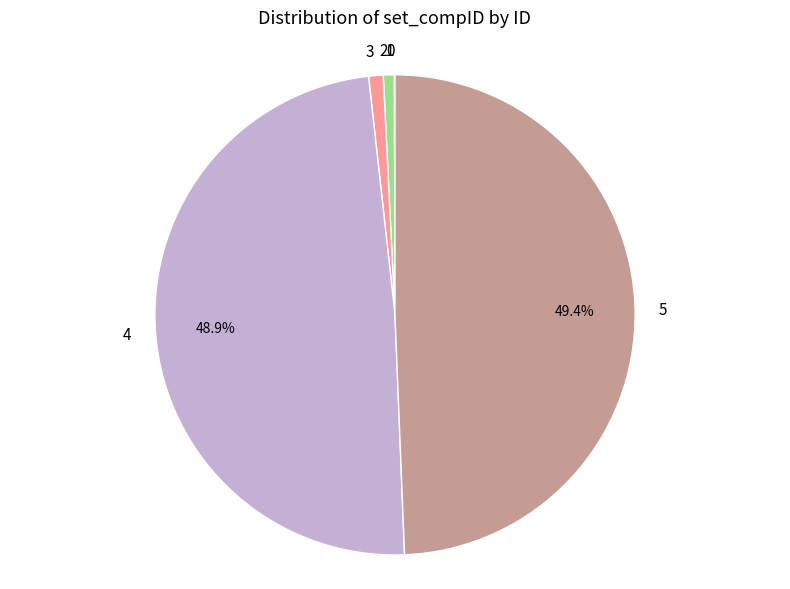

Does any single category account for the majority?

No